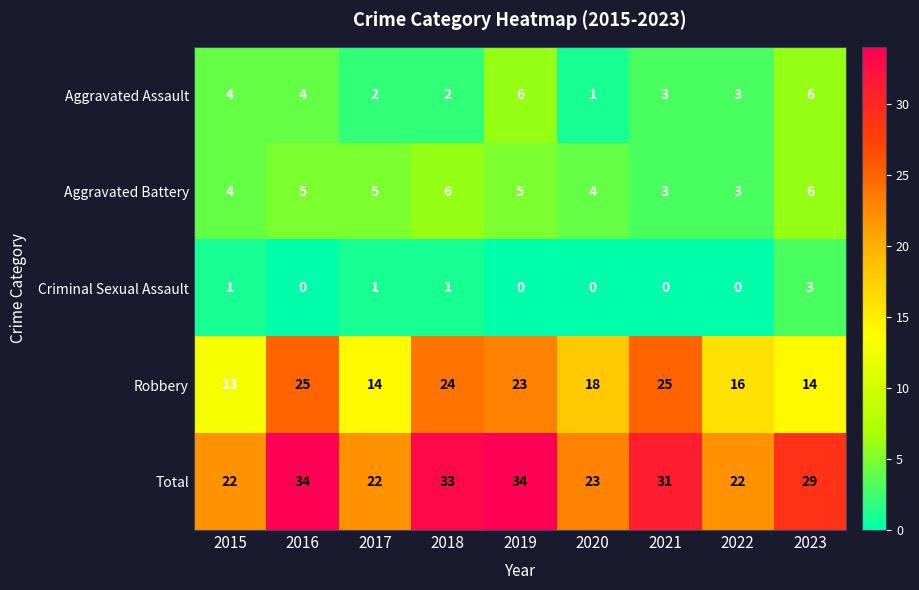

Is it true that Robbery equals 23 at 2019?

True